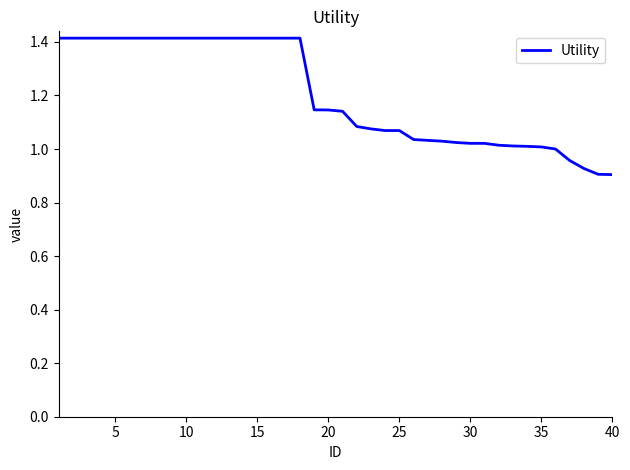

What is the difference between the maximum and second lowest values?

0.5